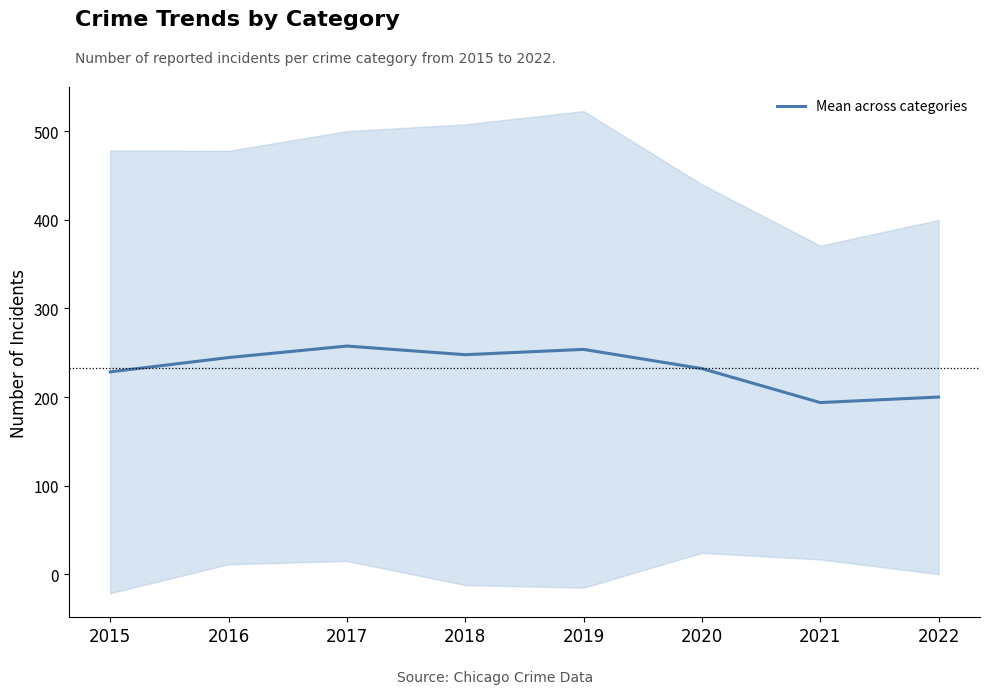

Rank the categories by value from highest to lowest.

2017, 2019, 2018, 2016, 2020, 2015, 2022, 2021